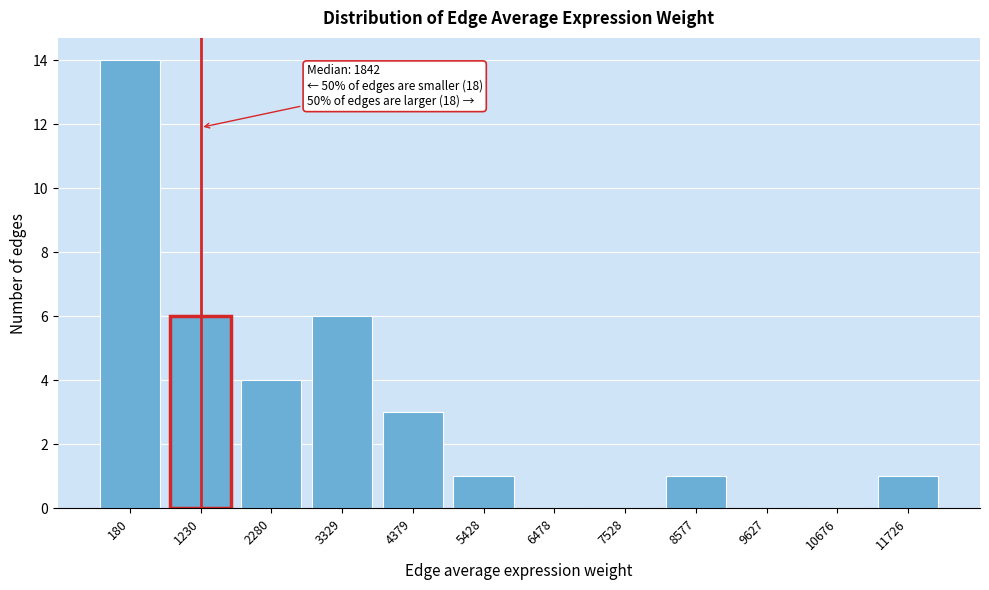

Reading right to left, transcribe all the data shown in this chart.

11726=1	10676=0	9627=0	8577=1	7528=0	6478=0	5428=1	4379=3	3329=6	2280=4	1230=6	180=14